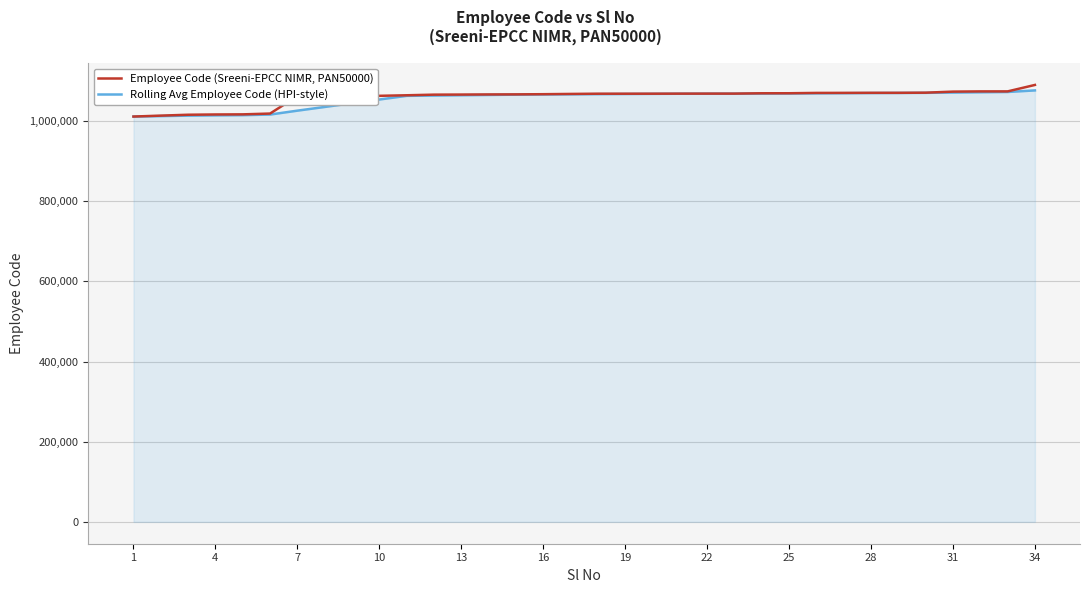

What is the greatest value displayed?

1090106.0